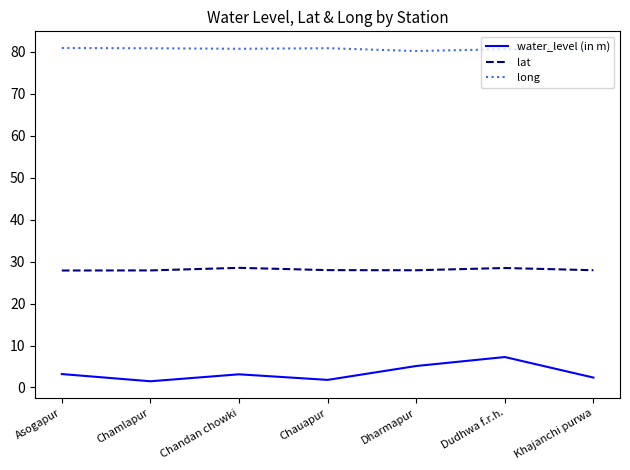

True or false: long and water_level (in m) intersect in this chart.

False